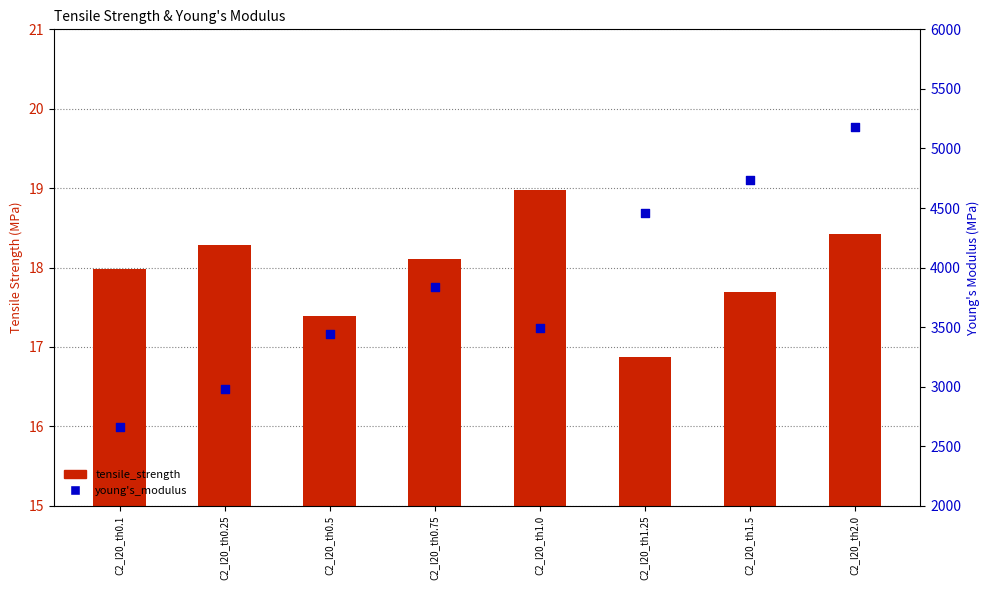

At how many categories does at least one series exceed 24?

8